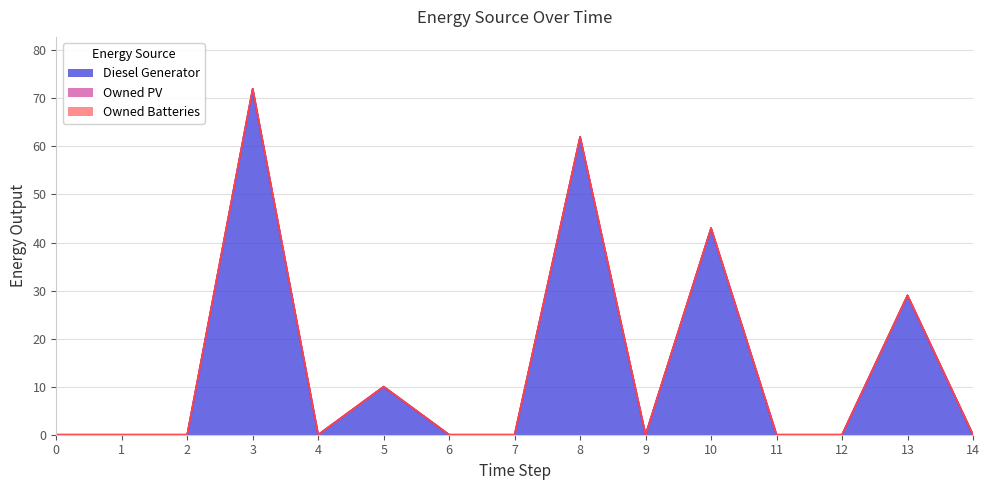

How many interior local peaks does the Diesel Generator series have?

5